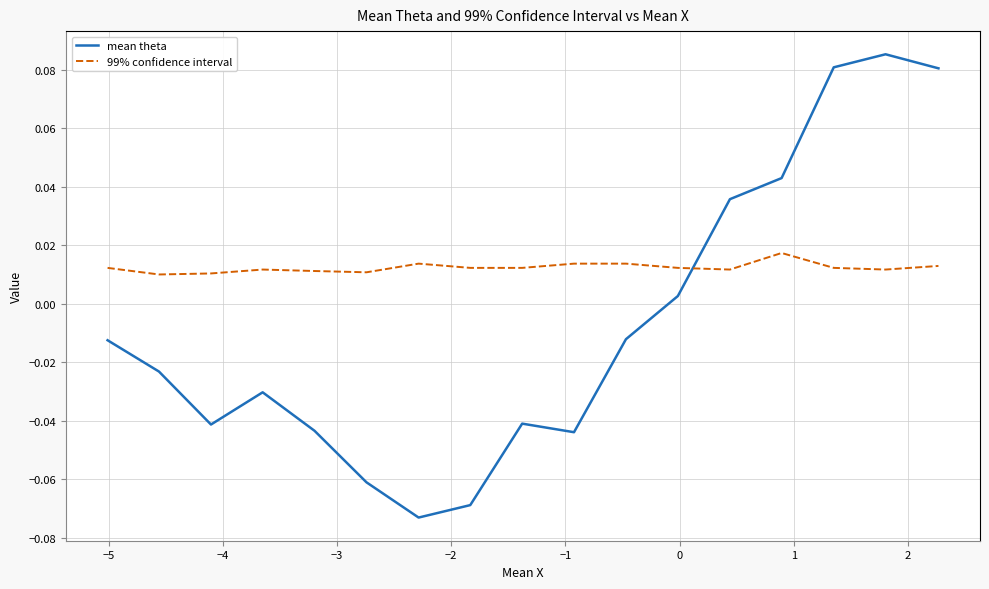

How many intersections are there between mean theta and 99% confidence interval?

1